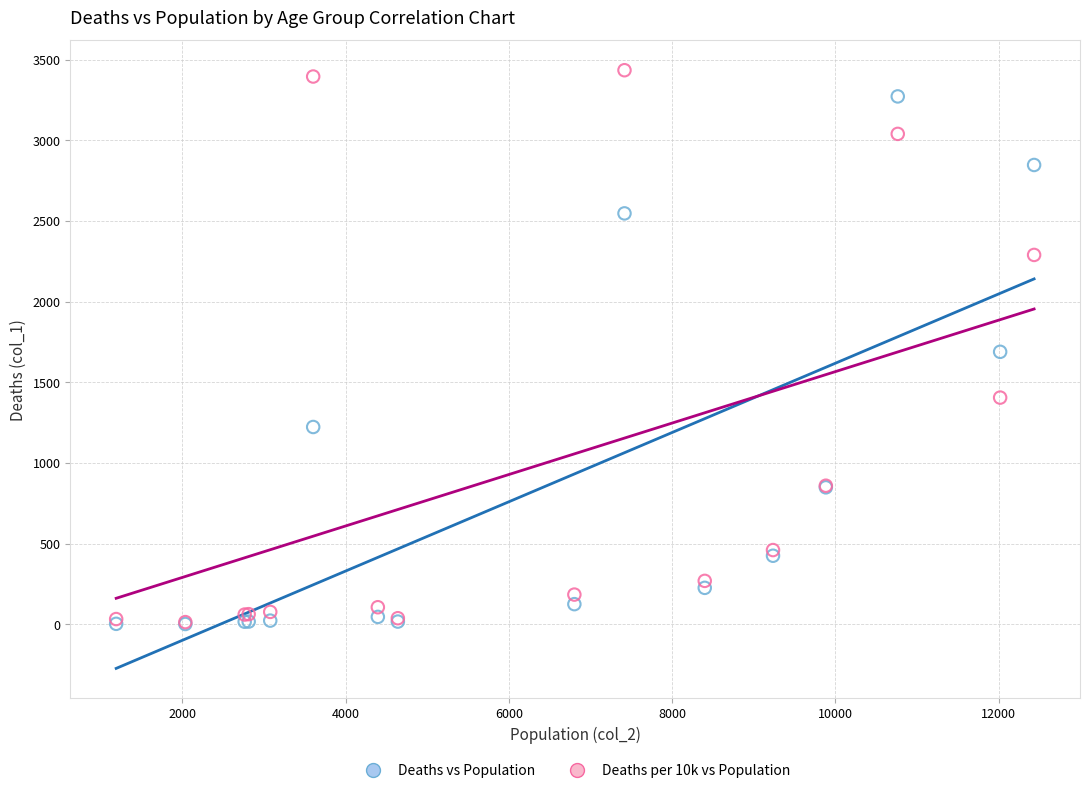

What are all the series names shown in the legend?

Deaths vs Population, Deaths per 10k vs Population